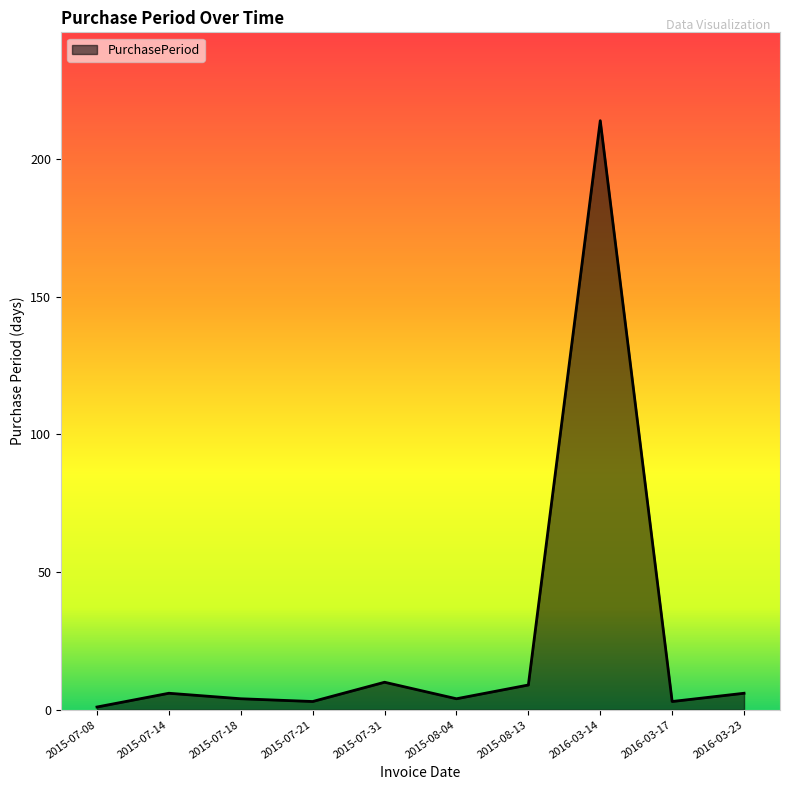

What is the smallest value displayed?

1